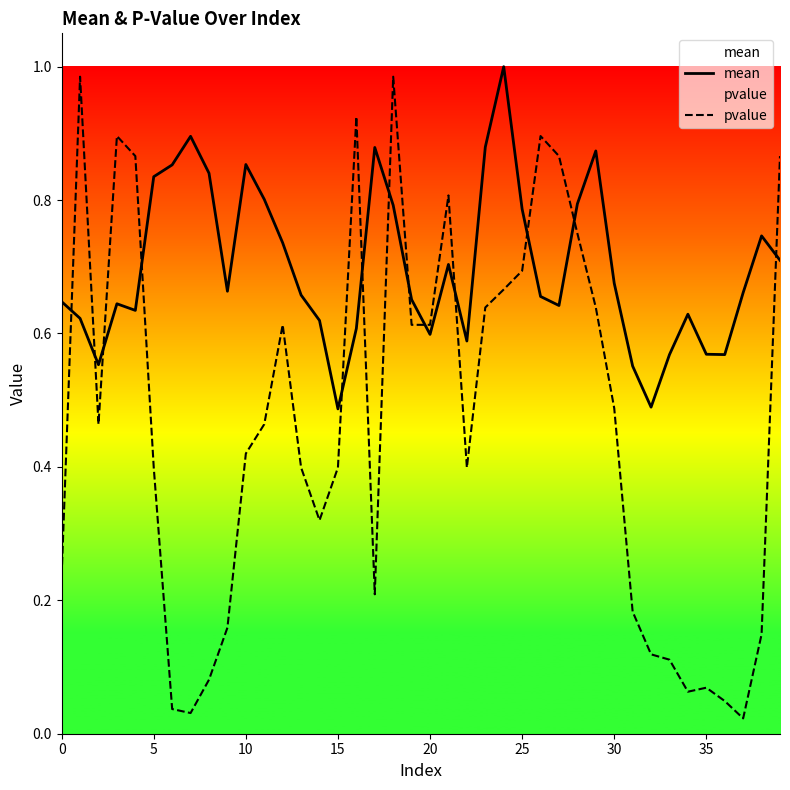

What is the difference between the maximum and minimum values in the pvalue series?

1.0